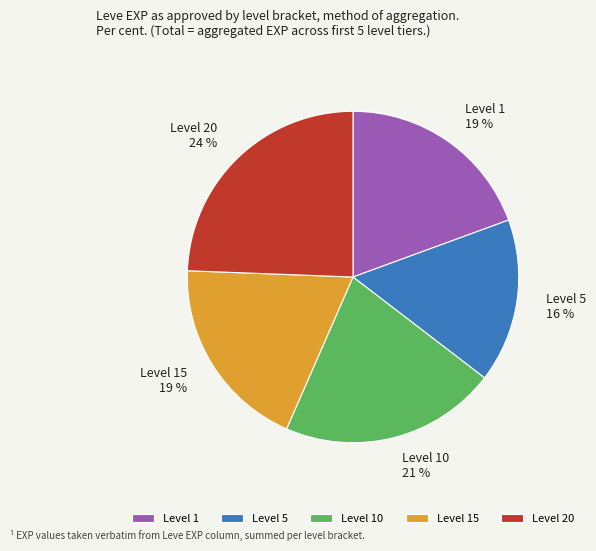

What percentage is the Level 20 slice, to the nearest percent?

24%